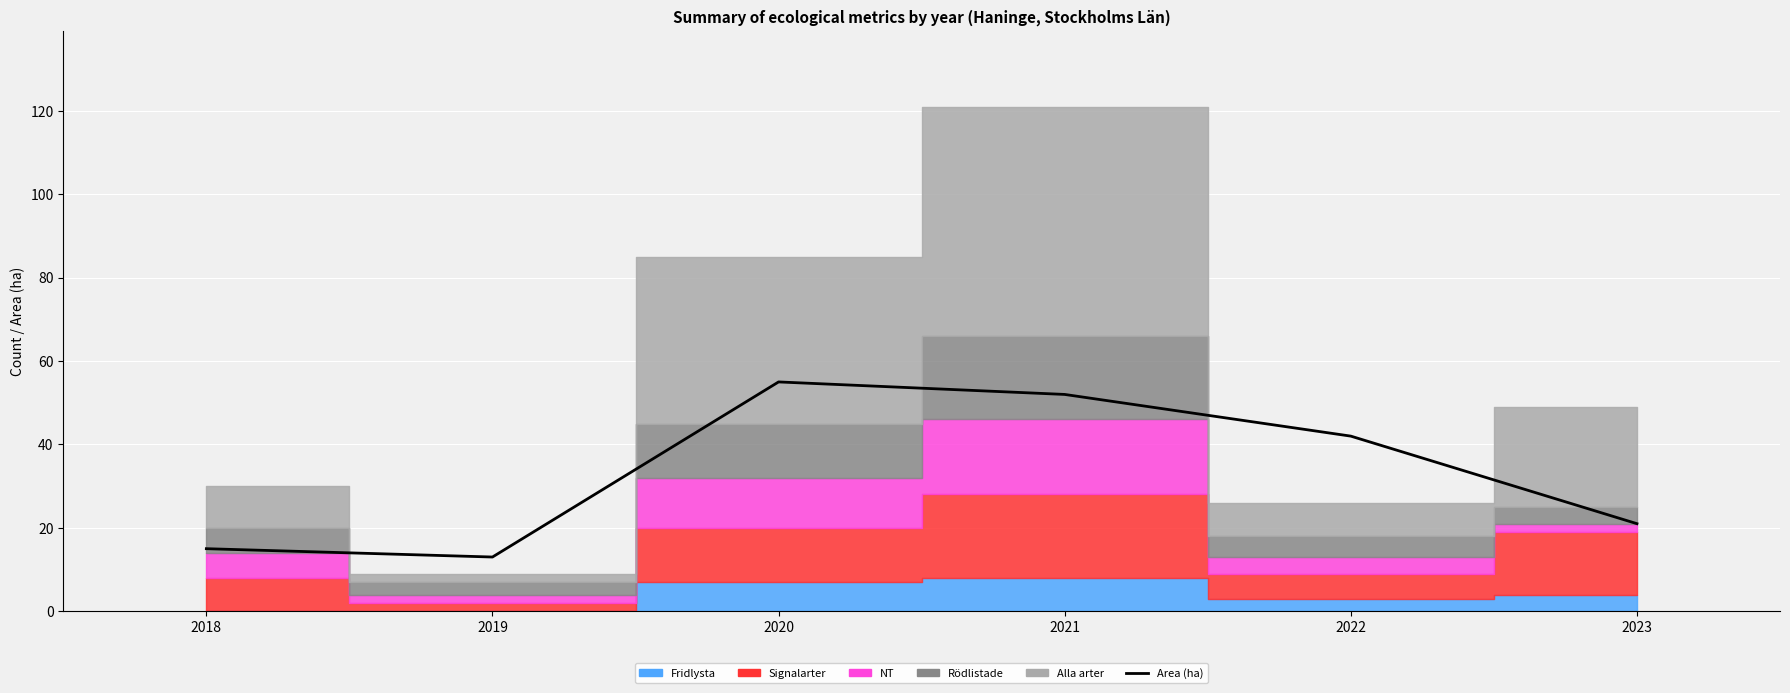

At which category does the data reach its first local valley?

2019